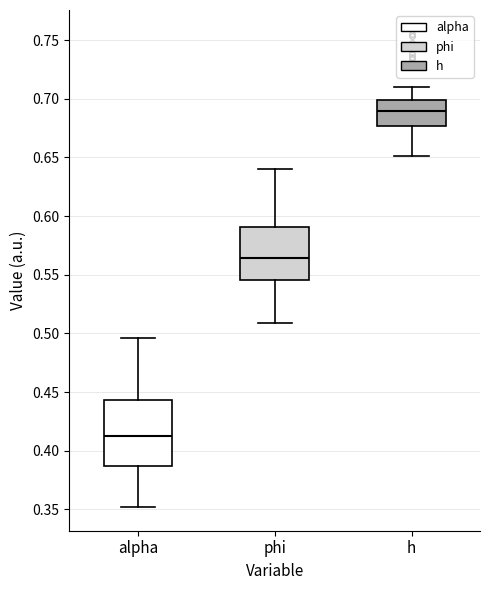

Reading left to right, read every box against the y-axis: the position of its median line, the range the box covers, and the ends of its whiskers. The values are not printed on the chart, so give them approximately, as read against the axis.

alpha: median 0.415, box 0.385 to 0.445, whiskers 0.350 to 0.495
phi: median 0.565, box 0.545 to 0.590, whiskers 0.510 to 0.640
h: median 0.690, box 0.675 to 0.700, whiskers 0.650 to 0.710